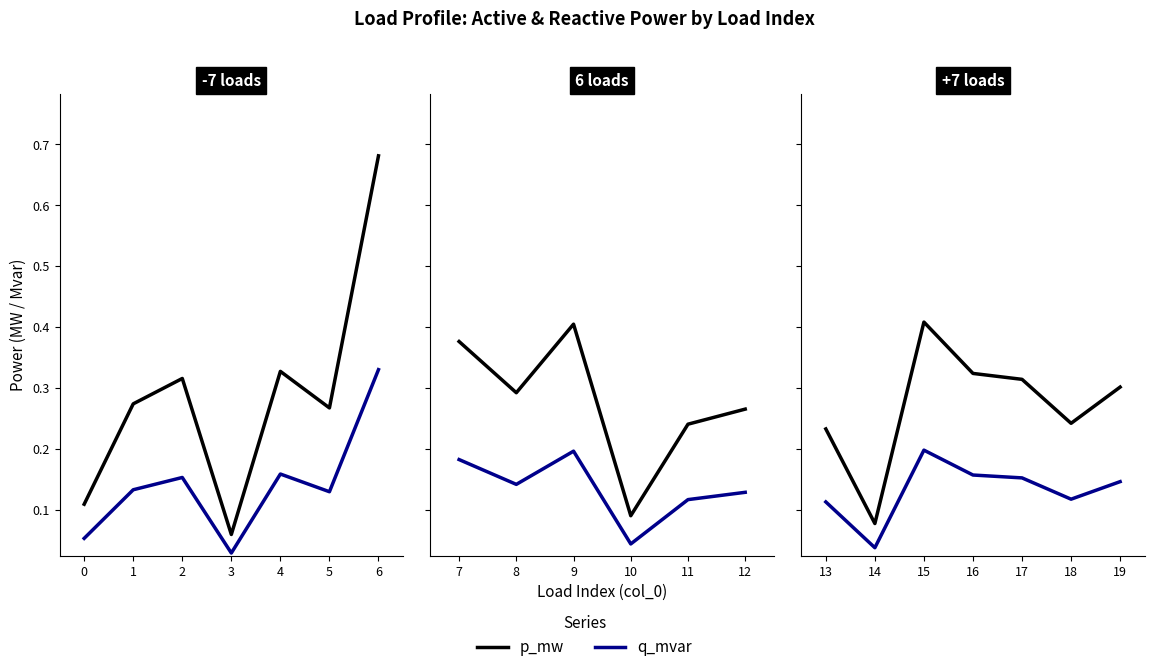

Is it true that q_mvar equals 0.2 at 19?

False